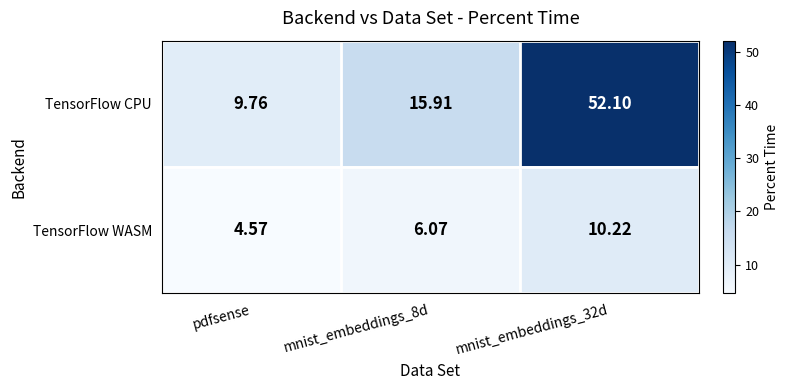

Between mnist_embeddings_8d and mnist_embeddings_32d, which series saw the biggest shift?

TensorFlow CPU